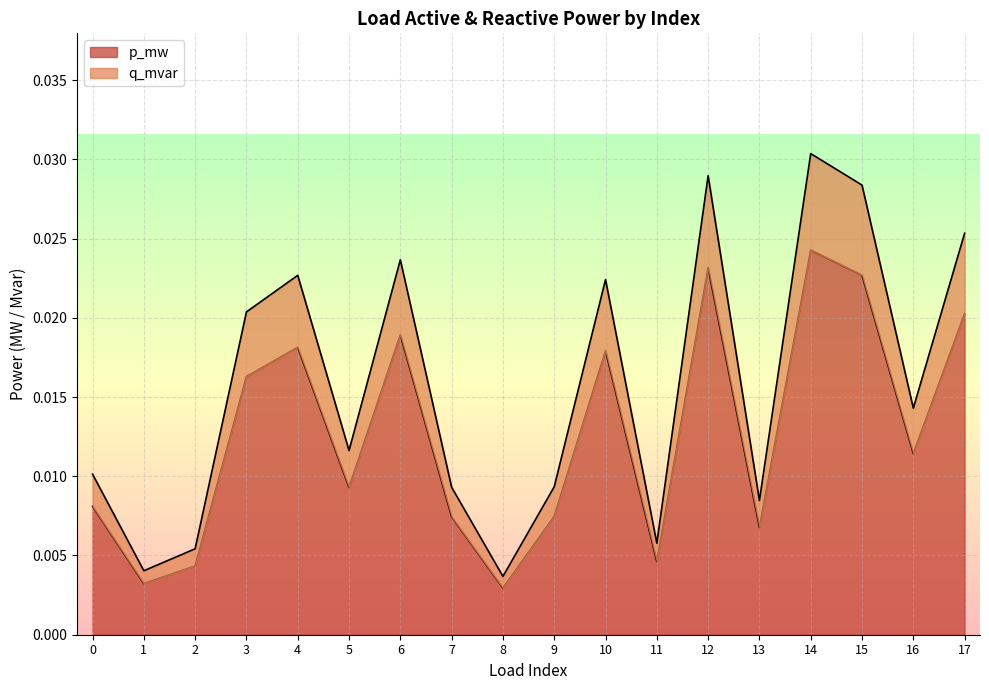

Rank the categories by q_mvar value from lowest to highest.

8, 1, 2, 11, 13, 7, 9, 0, 5, 16, 3, 10, 4, 6, 17, 15, 12, 14